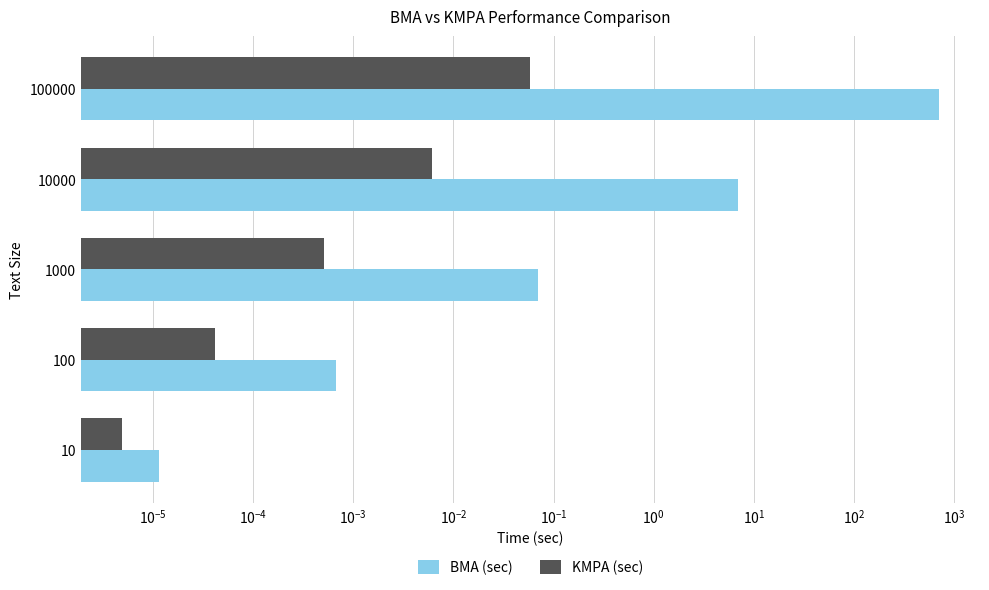

What is the value of the BMA (sec) bar at the 5th from the left?

711.2